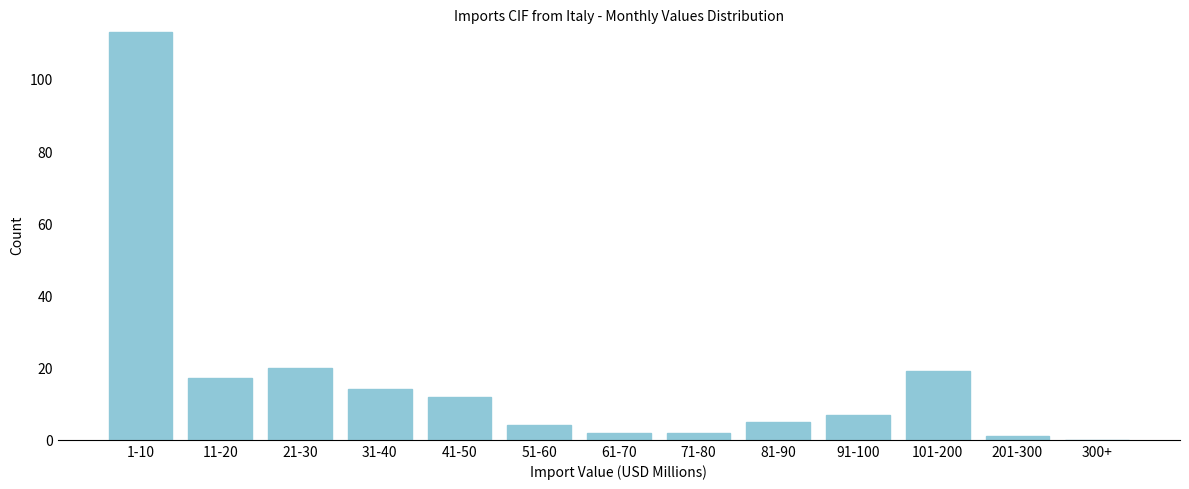

Reading right to left, what are all the values shown in this chart?

300+=0	201-300=1	101-200=19	91-100=7	81-90=5	71-80=2	61-70=2	51-60=4	41-50=12	31-40=14	21-30=20	11-20=17	1-10=113